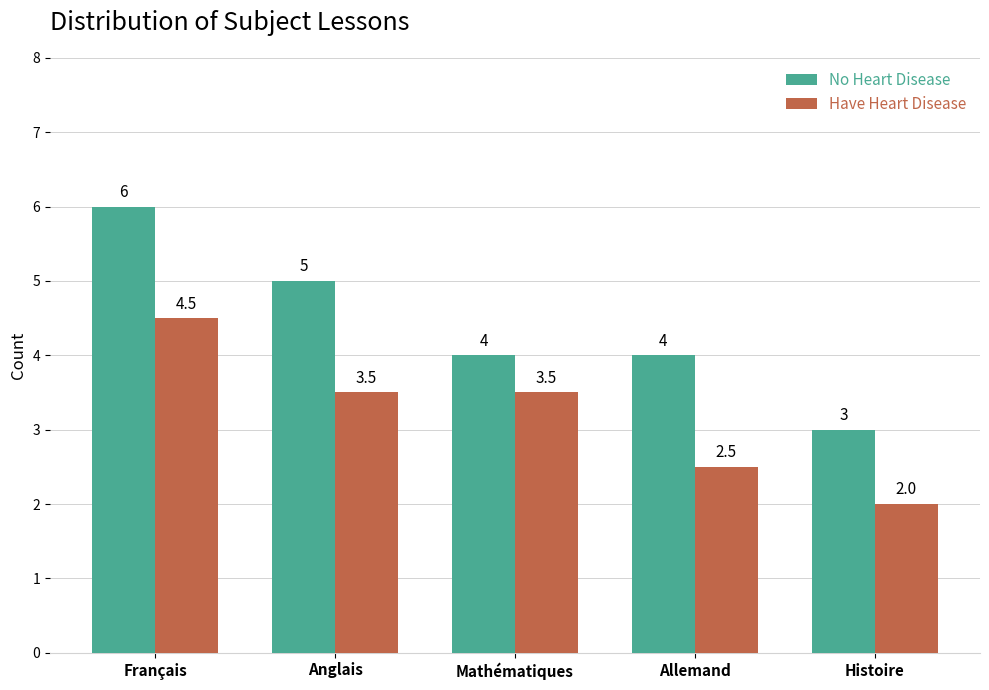

True or false: No Heart Disease has a value of 4.0 at Mathématiques.

True